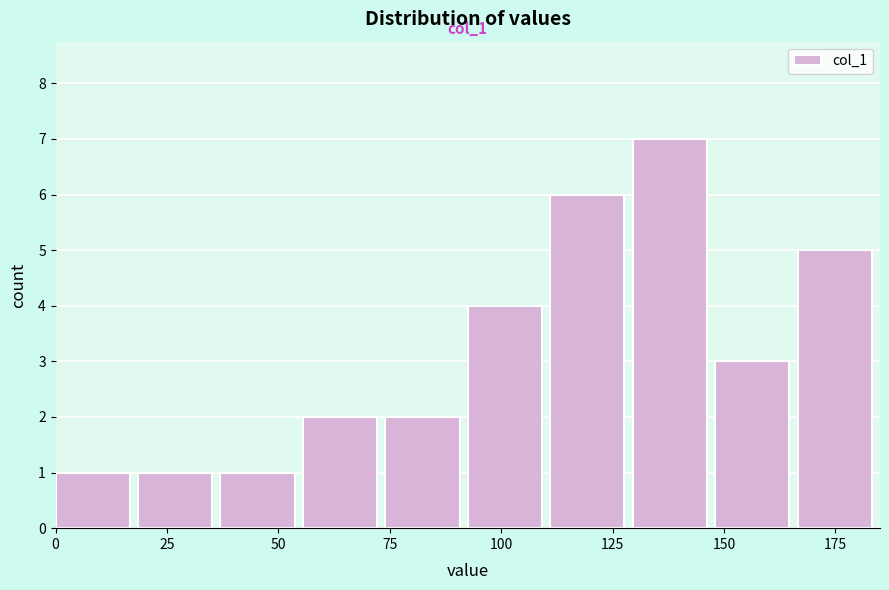

Read against the x-axis, roughly where is the centre of the tallest bar?

140